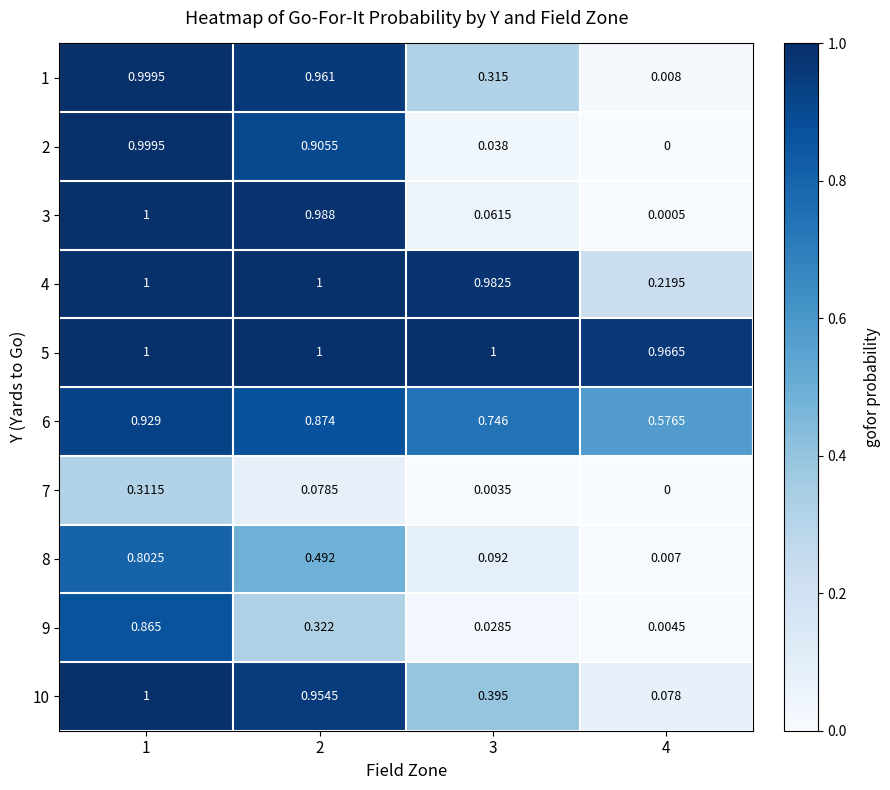

Is the value of 8 at 3 greater than the value of 9 at 1?

No